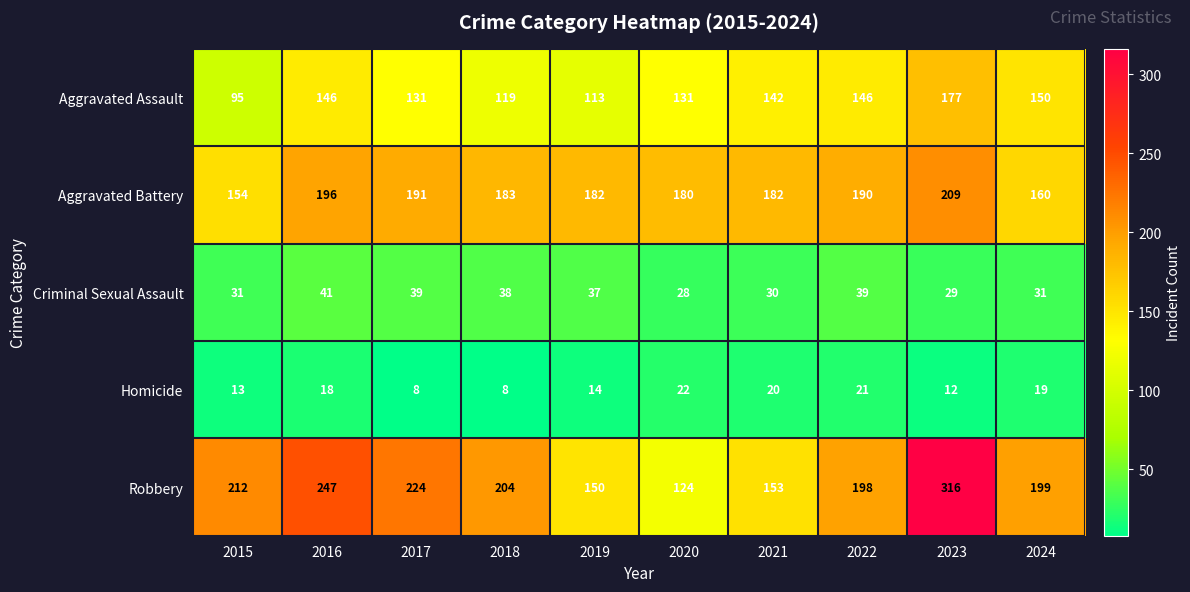

Rank the series at 2017 from lowest to highest value.

Homicide, Criminal Sexual Assault, Aggravated Assault, Aggravated Battery, Robbery